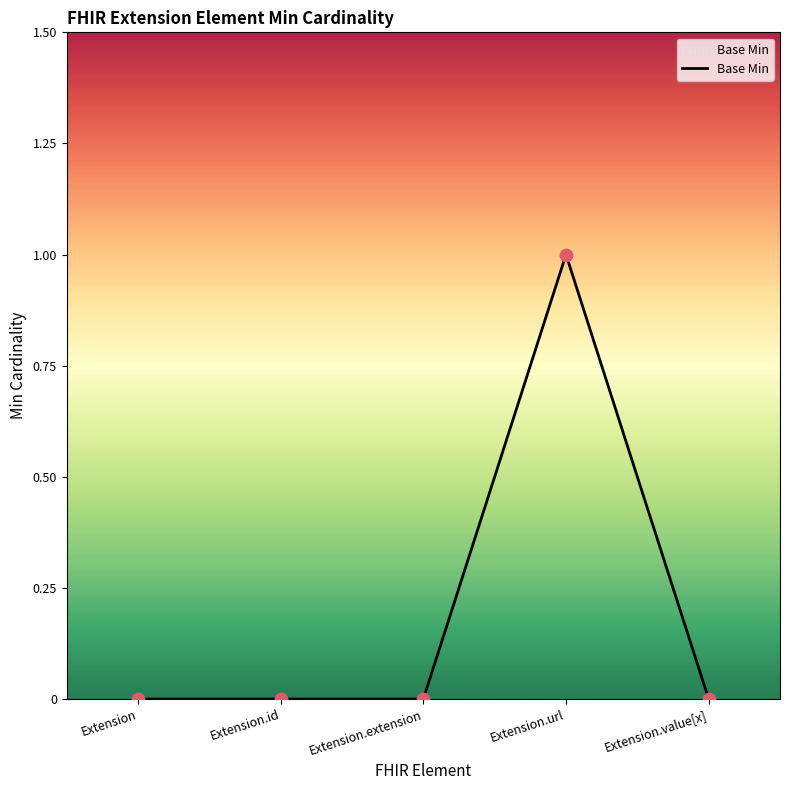

Between Extension.extension and Extension.url, which is larger?

Extension.url